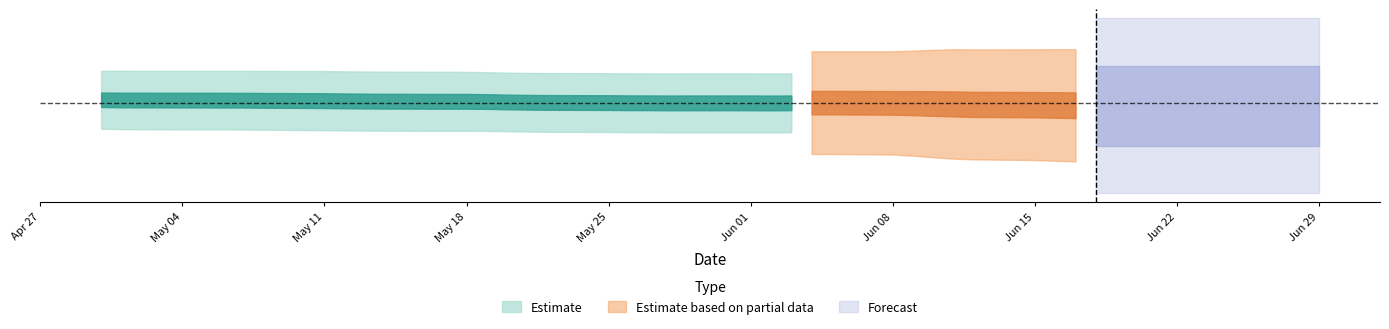

What is the label of the 16th point from the left?

15